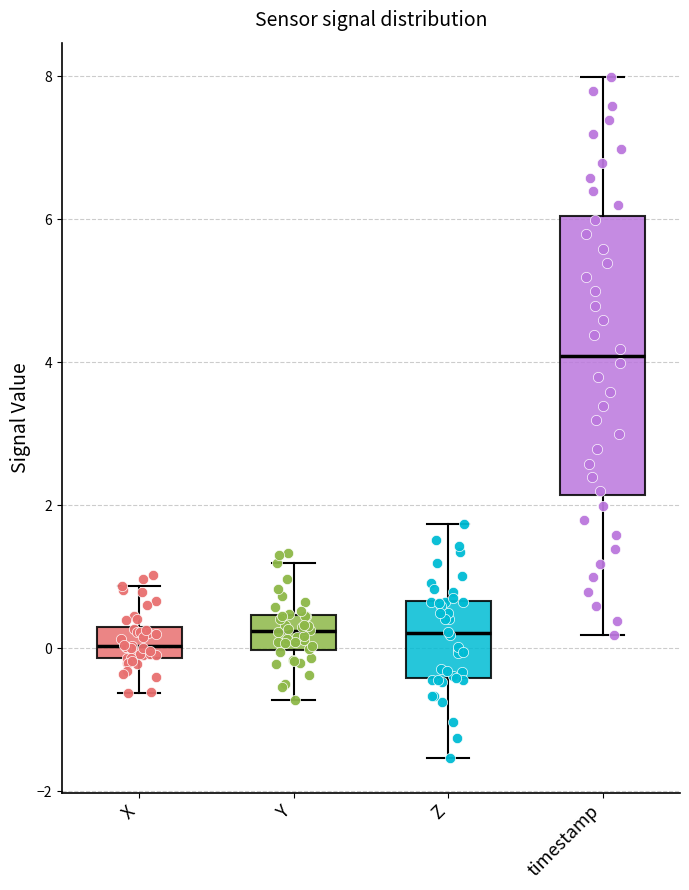

Reading left to right, read every box against the y-axis: the position of its median line, the range the box covers, and the ends of its whiskers. The values are not printed on the chart, so give them approximately, as read against the axis.

X: median 0.0, box -0.2 to 0.4, whiskers -0.6 to 0.8
Y: median 0.2, box 0.0 to 0.4, whiskers -0.8 to 1.2
Z: median 0.2, box -0.4 to 0.6, whiskers -1.6 to 1.8
timestamp: median 4.0, box 2.2 to 6.0, whiskers 0.2 to 8.0